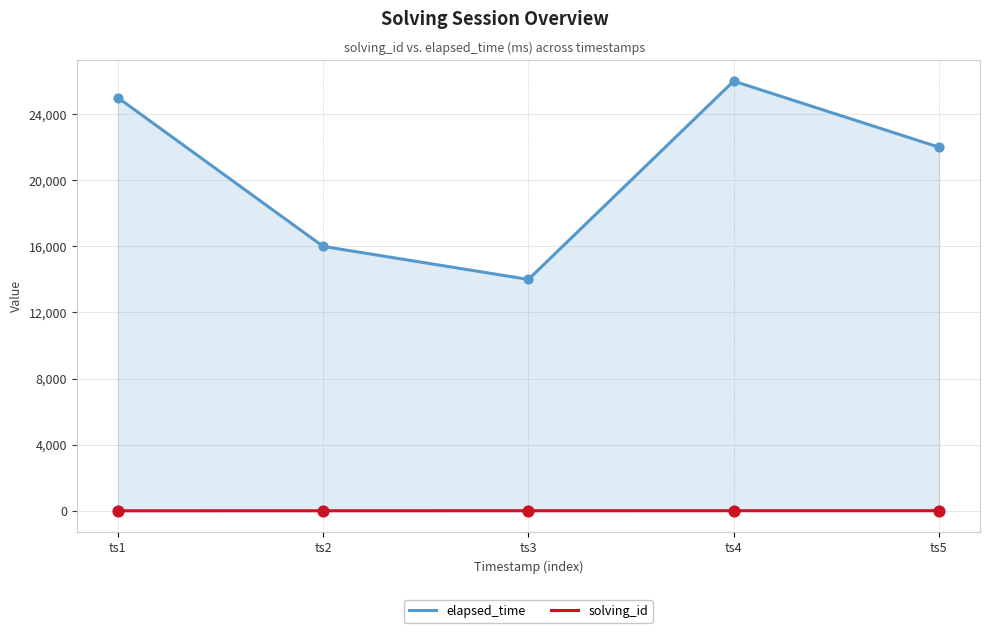

Which series has the largest total across all categories?

elapsed_time